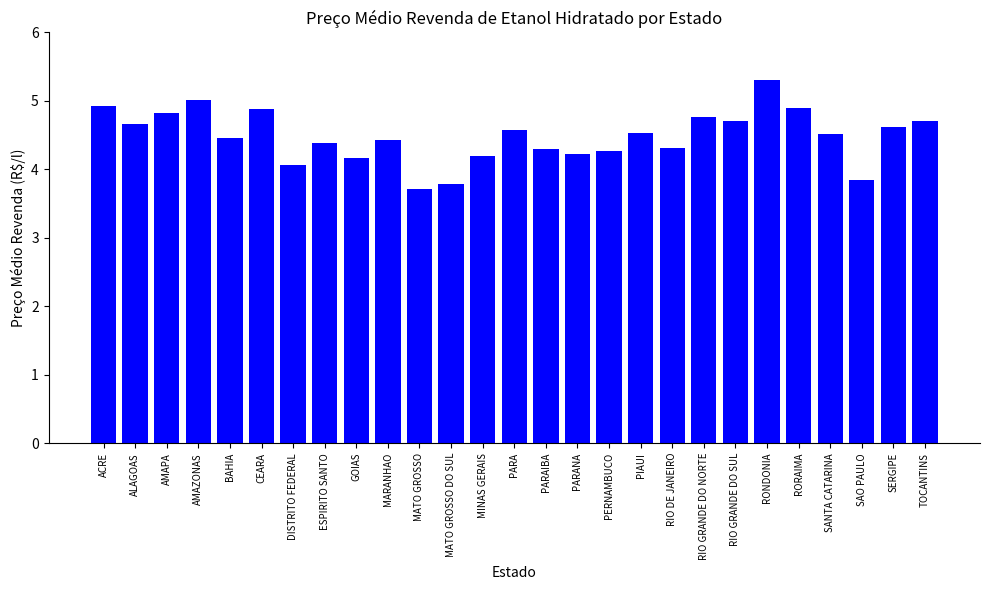

What position from the left is DISTRITO FEDERAL?

7